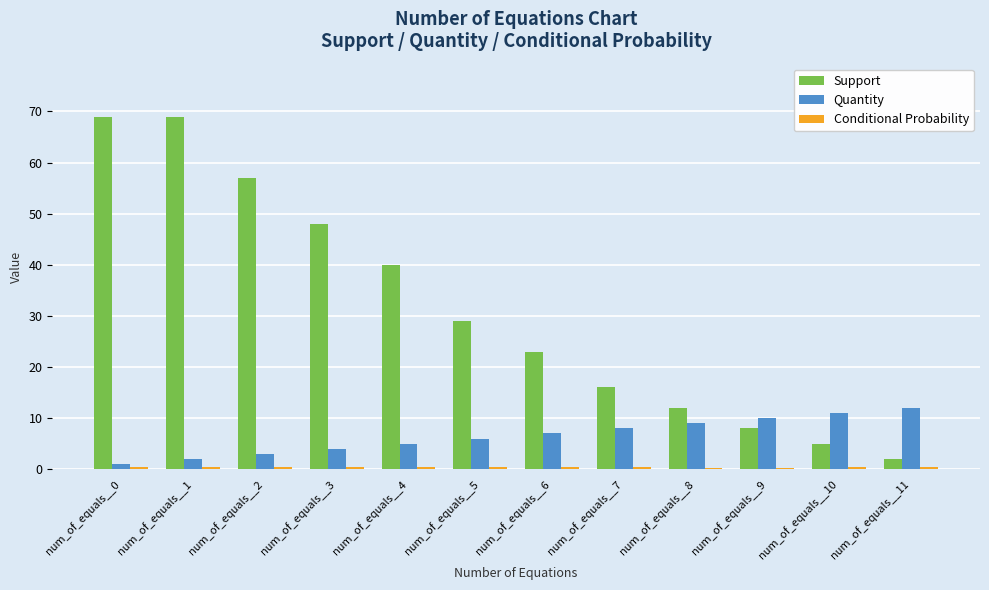

What is the difference between the maximum and minimum values in the Support series?

67.0